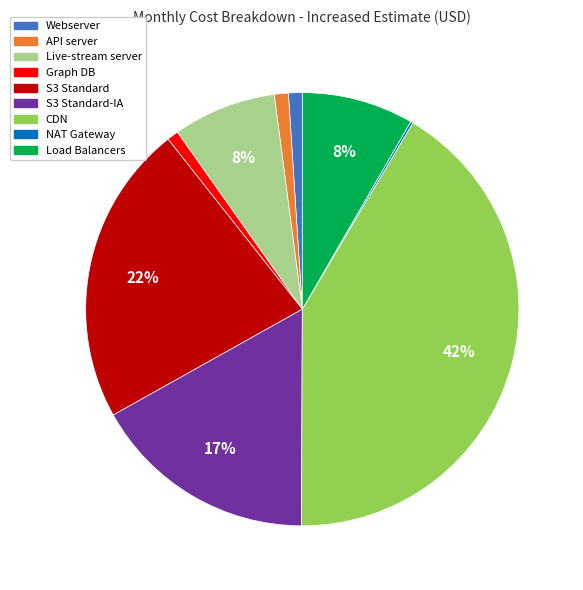

To the nearest percent, what is the average slice percentage?

11%